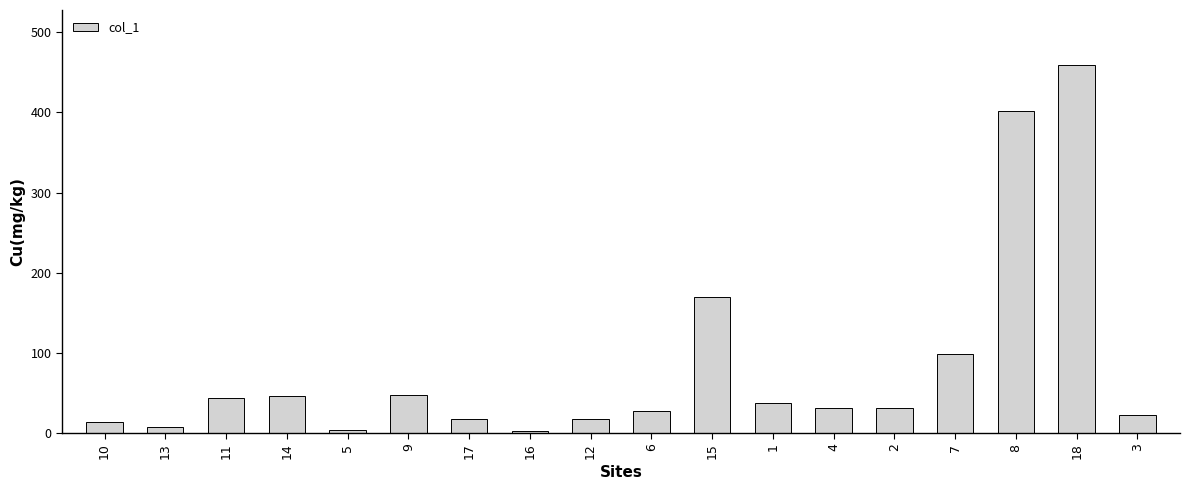

What is the sum of the values at 14 and 8?

449.2